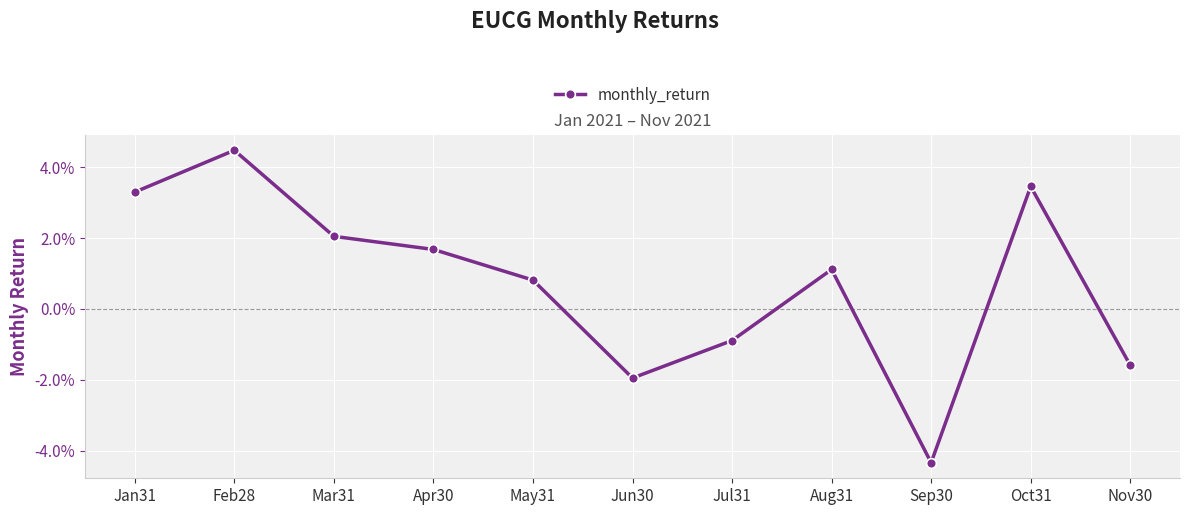

What is the sum of all values?

0.1